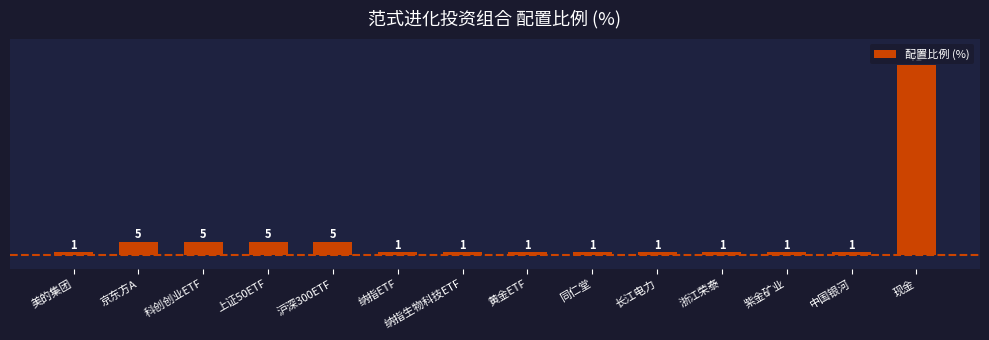

Reading left to right, what are all the values shown in this chart?

1	5	5	5	5	1	1	1	1	1	1	1	1	71